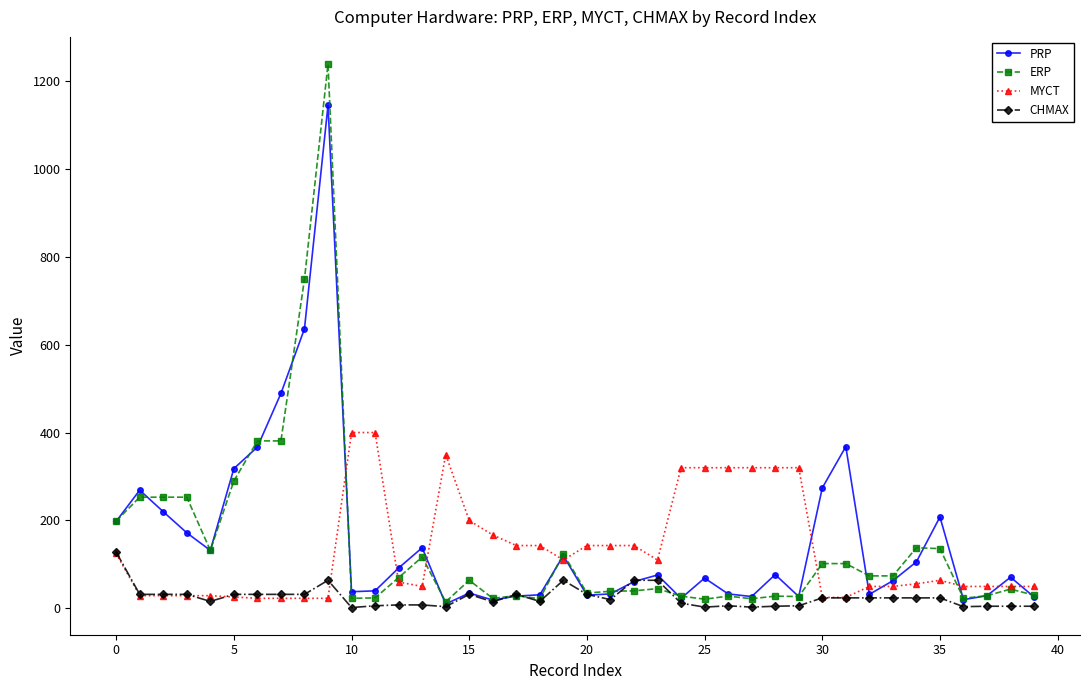

How many series are shown in this chart?

4